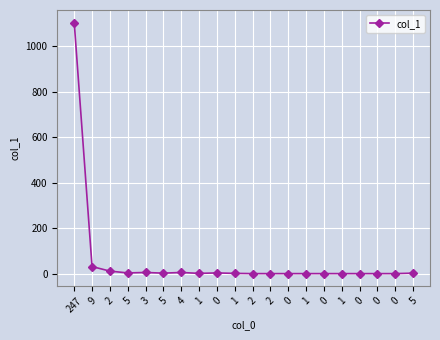

How many data points are less than 1?

9